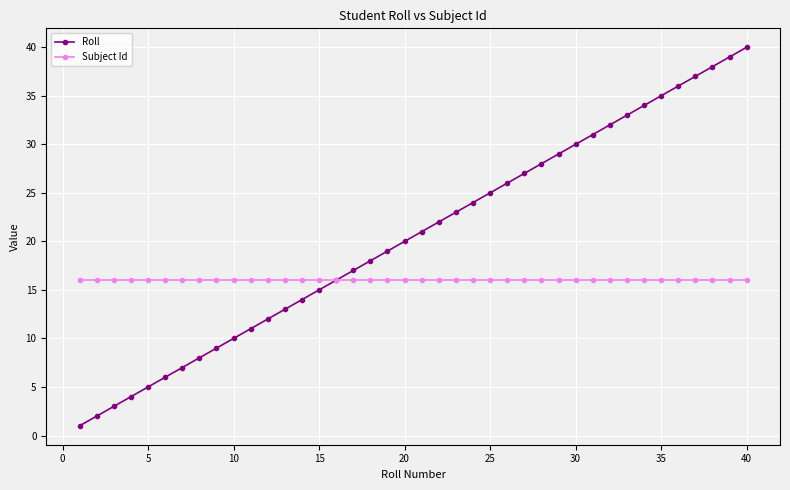

Reading left to right, transcribe all the data shown in this chart.

Roll: 1	2	3	4	5	6	7	8	9	10	11	12	13	14	15	16	17	18	19	20	21	22	23	24	25	26	27	28	29	30	31	32	33	34	35	36	37	38	39	40
Subject Id: 16	16	16	16	16	16	16	16	16	16	16	16	16	16	16	16	16	16	16	16	16	16	16	16	16	16	16	16	16	16	16	16	16	16	16	16	16	16	16	16